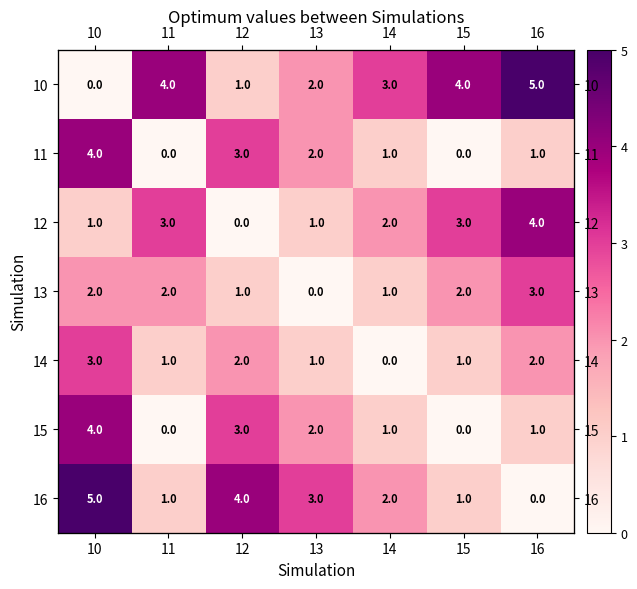

How many data points in 16 are above 2?

3